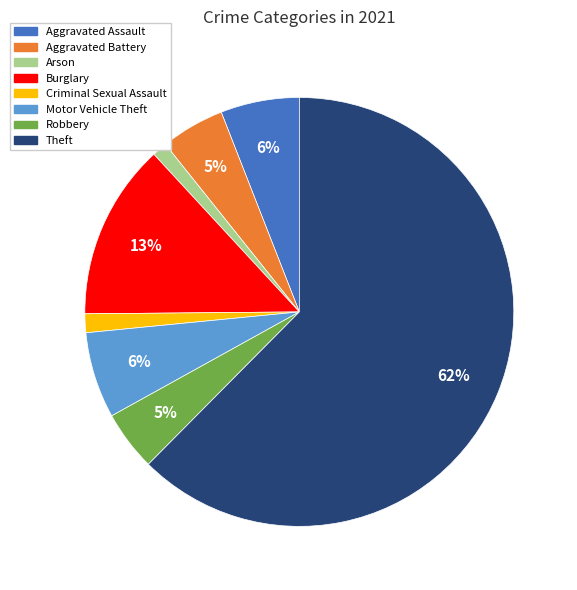

Is the sum of Criminal Sexual Assault and Aggravated Assault greater than half?

No